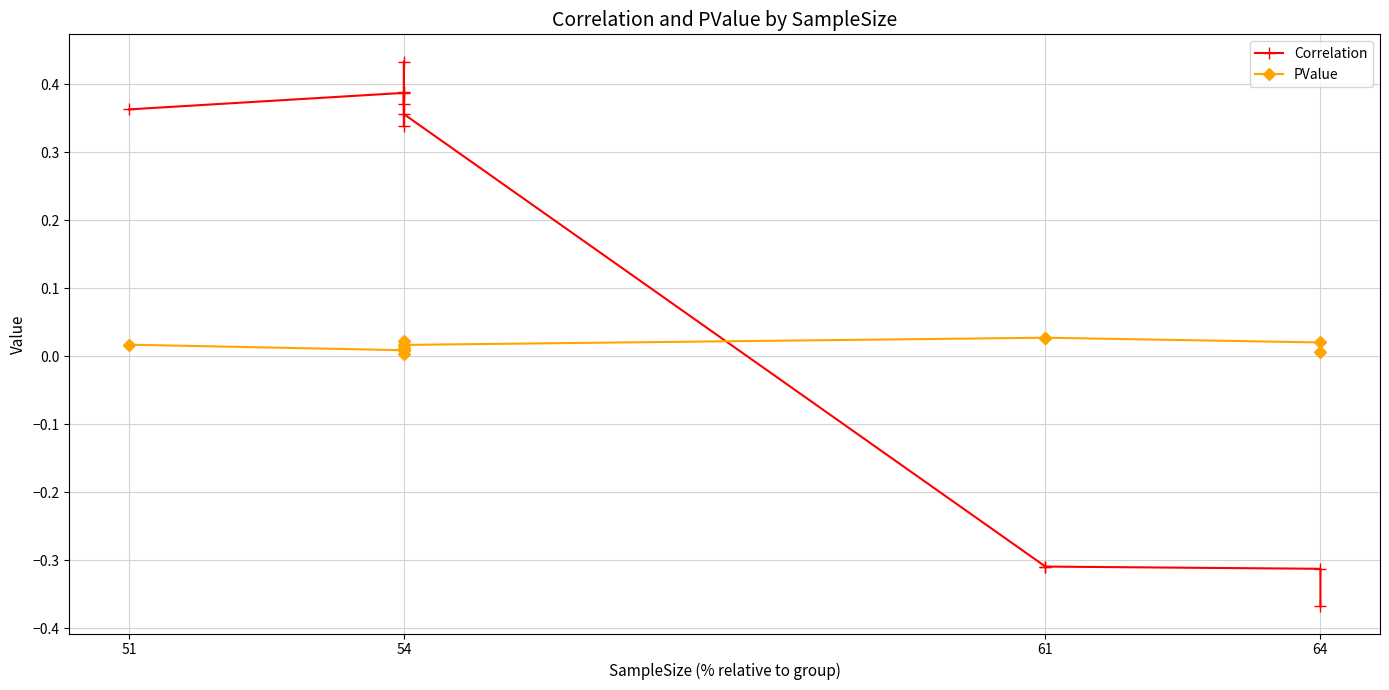

Which series has the largest total across all categories?

Correlation